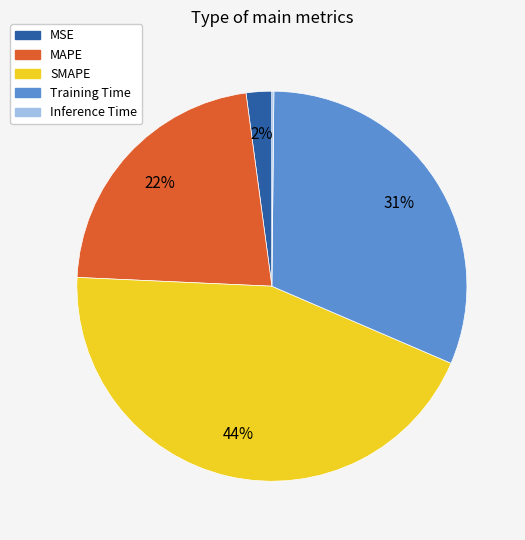

To the nearest percent, what is the difference between the MAPE and SMAPE slice percentages?

22%